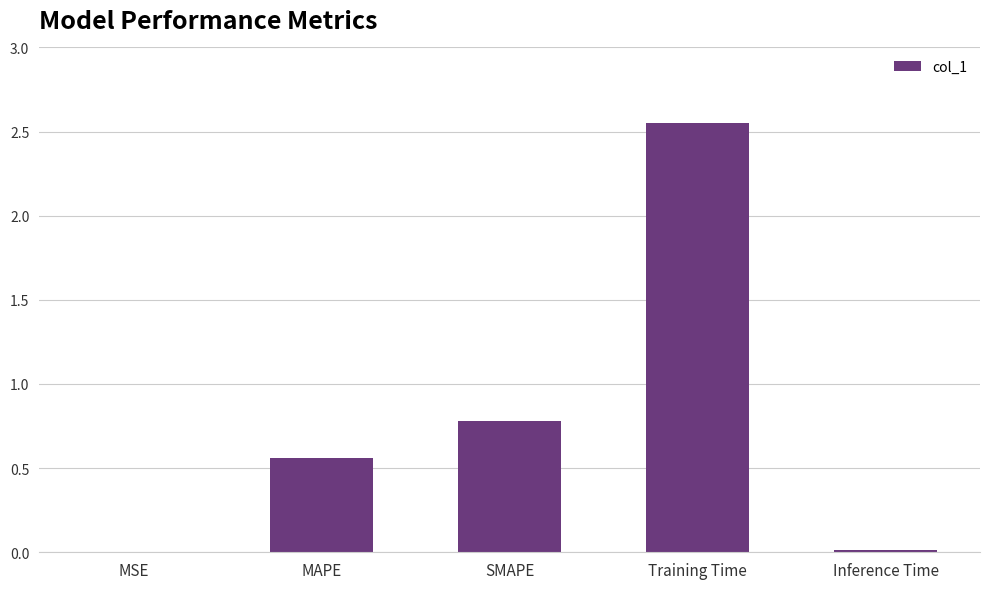

Is it true that the value at Training Time is 1.1?

False